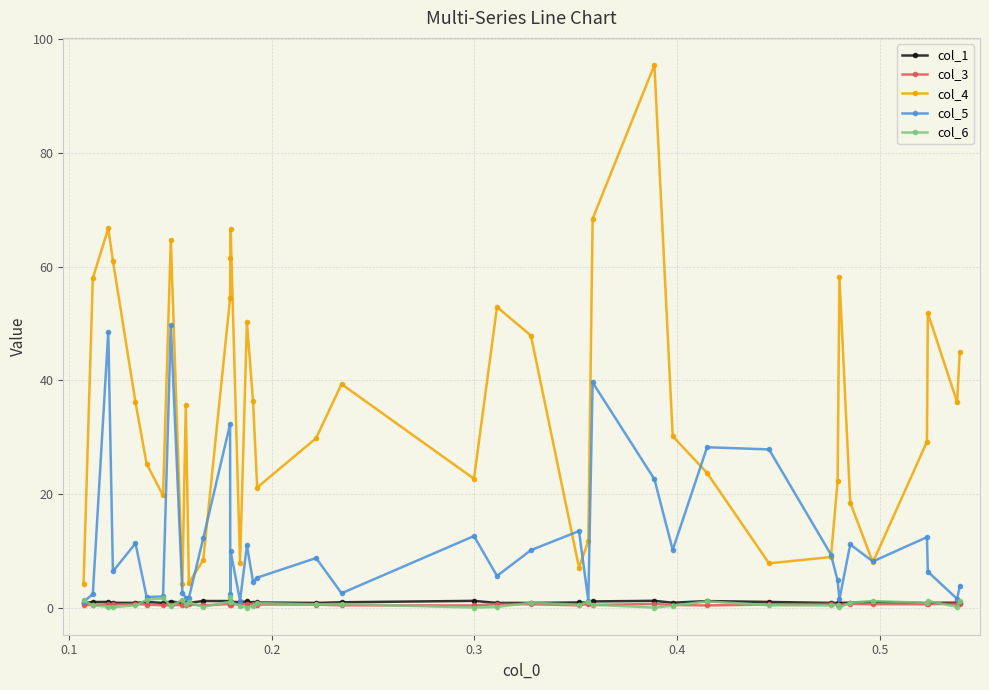

Which series has the largest total across all categories?

col_4